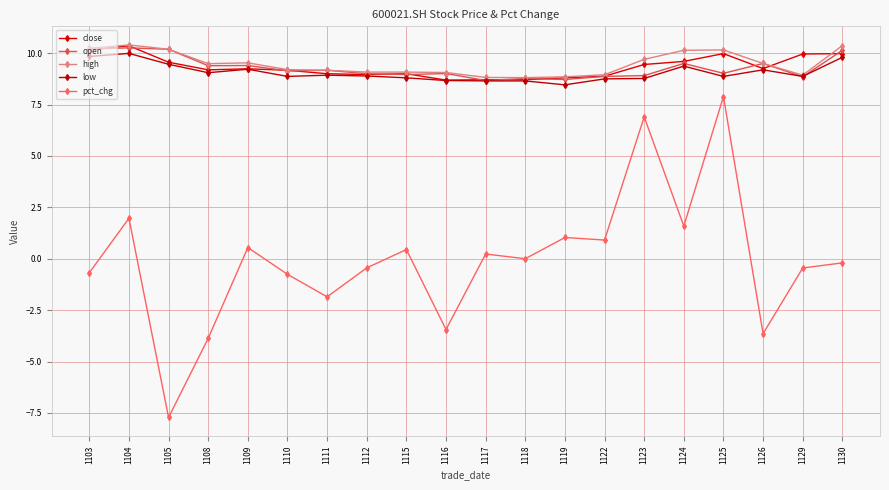

At how many categories does at least one series exceed 6?

20